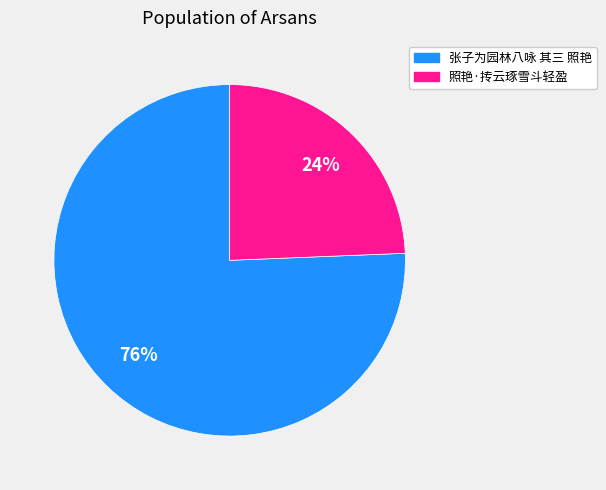

Between 照艳·抟云琢雪斗轻盈 and 张子为园林八咏 其三 照艳, which is larger?

张子为园林八咏 其三 照艳